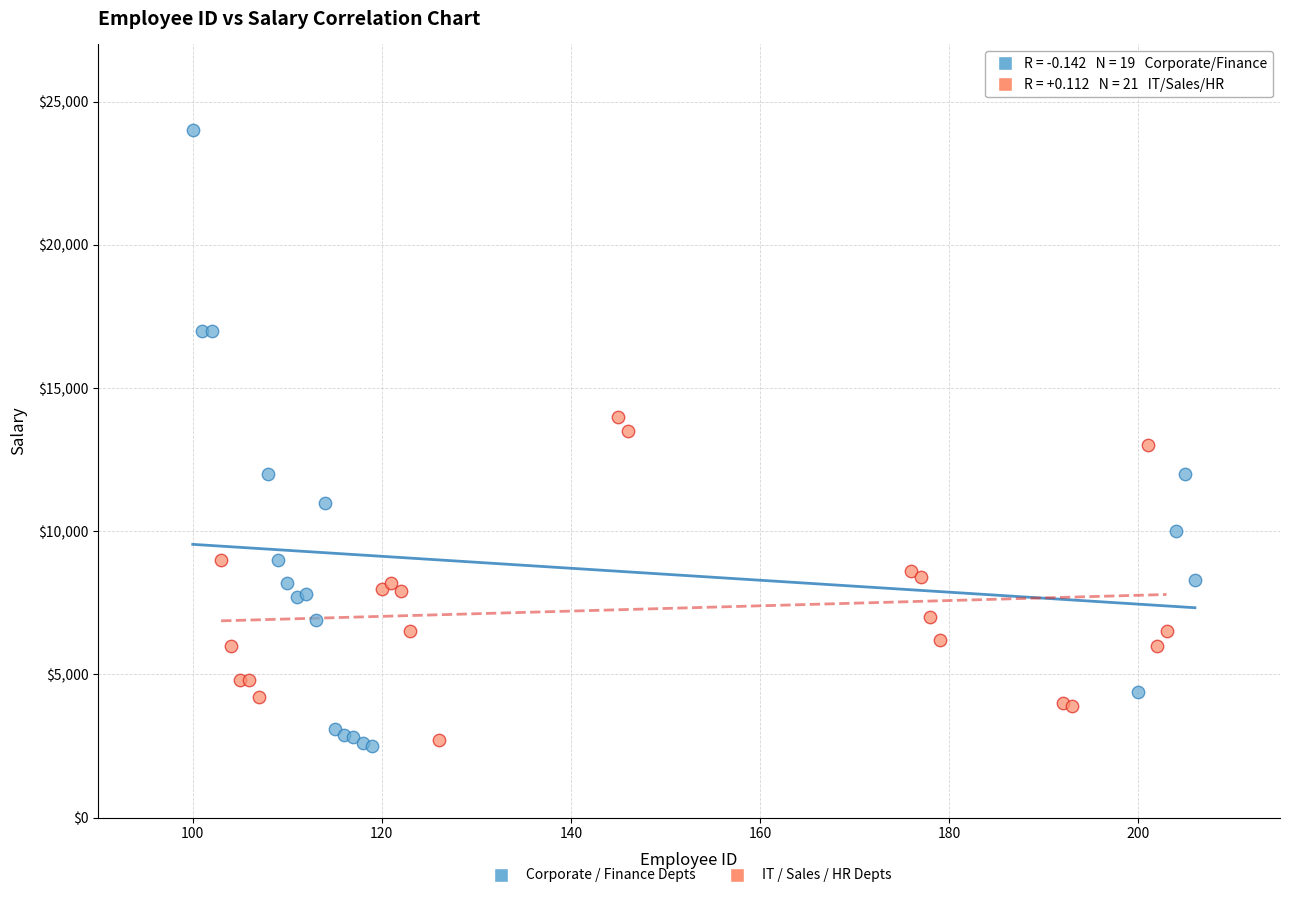

Which series has the largest Y range (max minus min)?

Corporate / Finance Depts